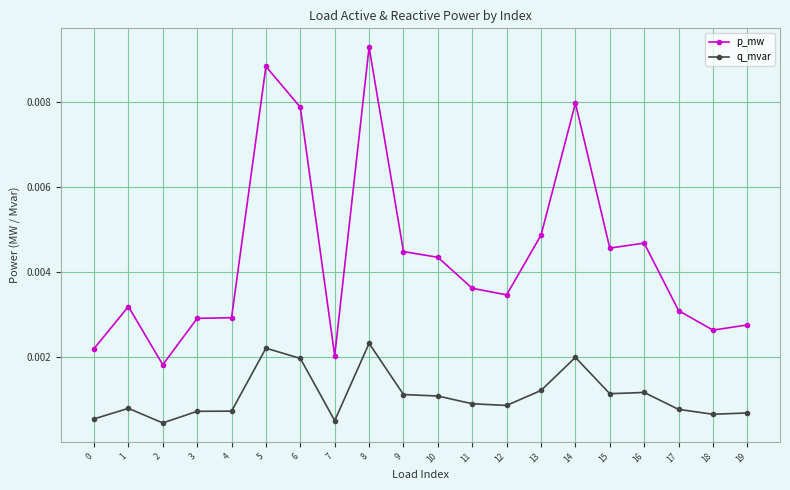

Rank the series by their average value, from highest to lowest.

p_mw, q_mvar